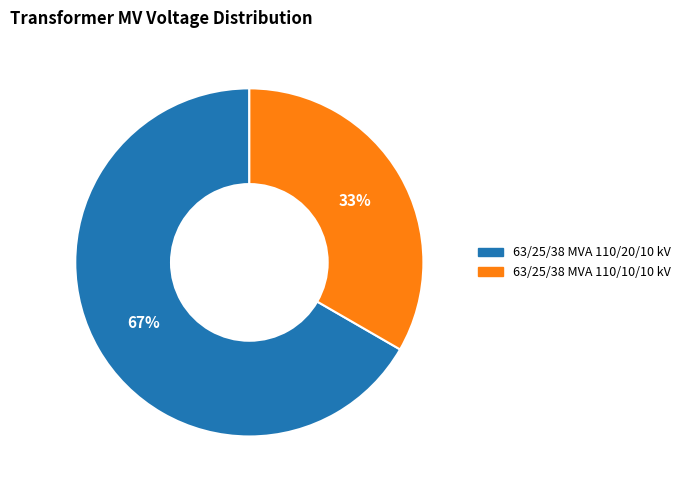

Rank the categories by value from highest to lowest.

63/25/38 MVA 110/20/10 kV, 63/25/38 MVA 110/10/10 kV